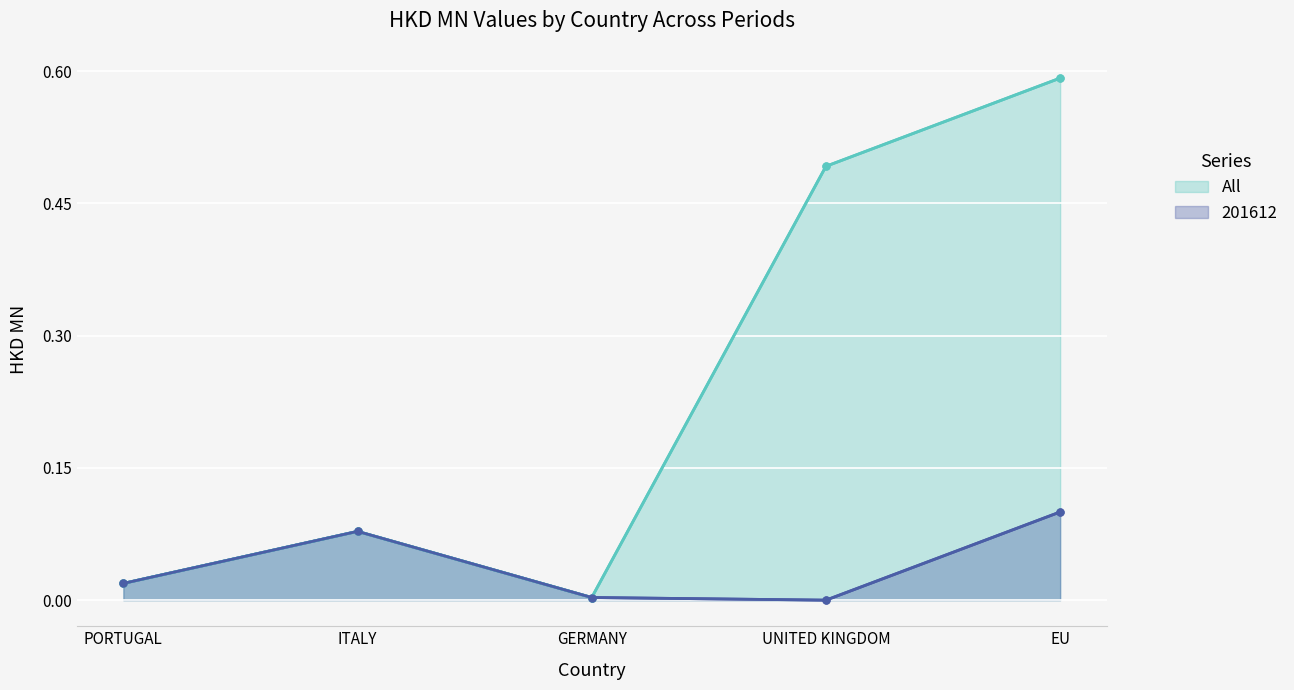

Rank the categories by value from highest to lowest.

EU, UNITED KINGDOM, ITALY, PORTUGAL, GERMANY